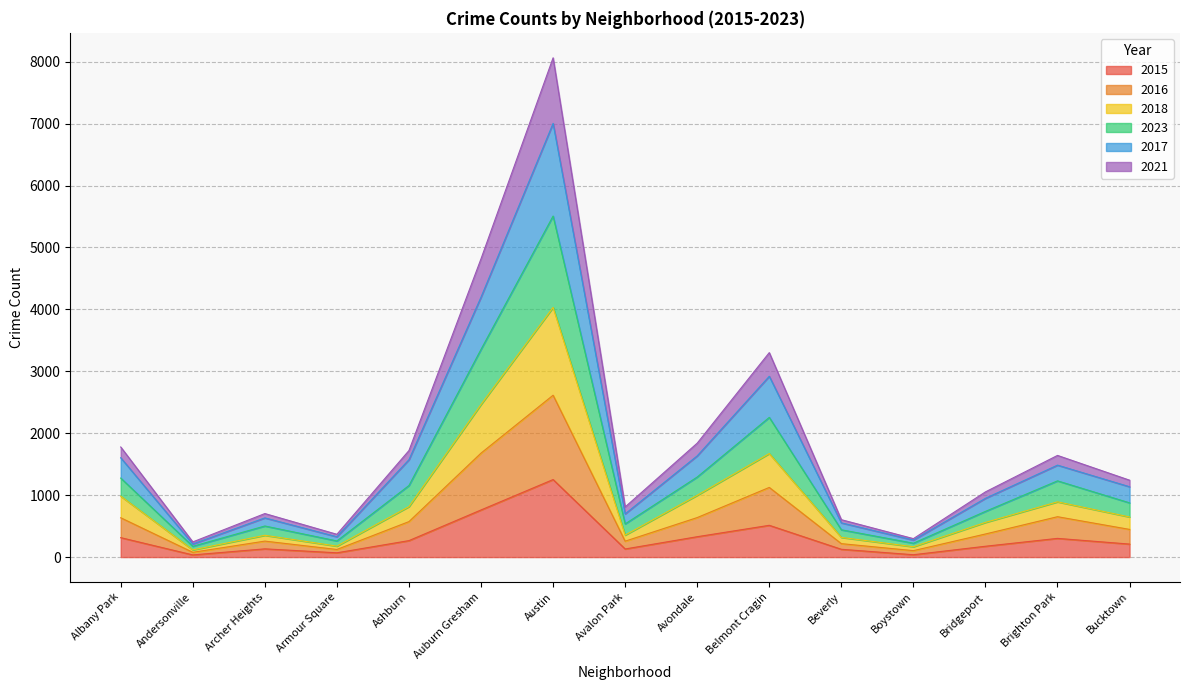

At which label does 2015 reach its peak?

Austin